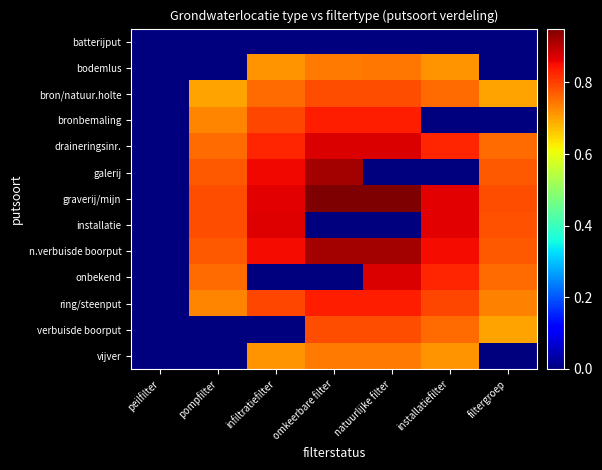

Rank the series at infiltratiefilter from lowest to highest value.

batterijput, onbekend, verbuisde boorput, vijver, bodemlus, bron/natuur.holte, ring/steenput, bronbemaling, draineringsinr., n.verbuisde boorput, galerij, graverij/mijn, installatie